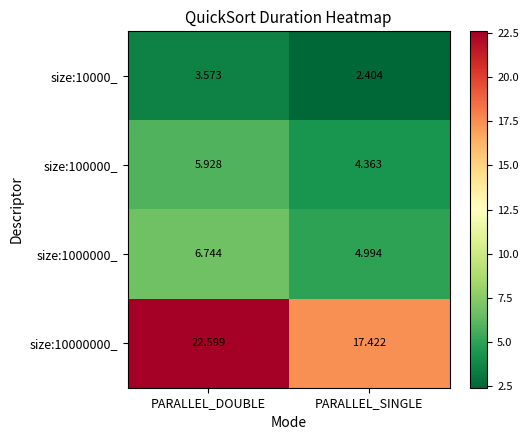

Which series has the widest spread of values?

size:10000000_